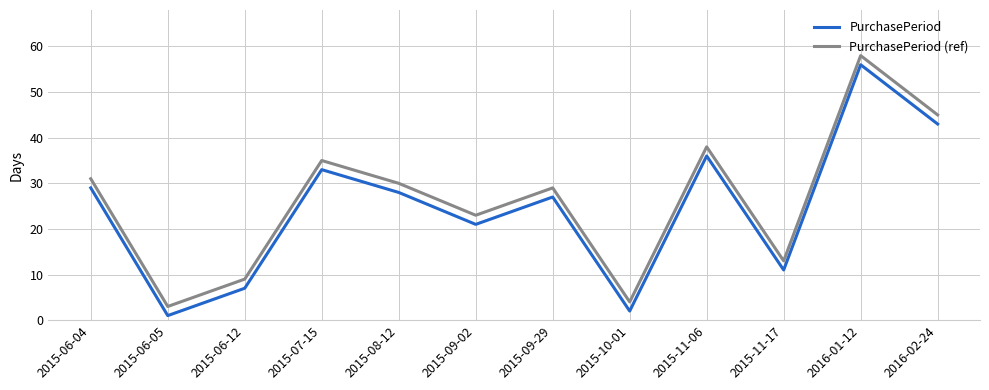

At which category does PurchasePeriod reach its first local valley?

2015-06-05